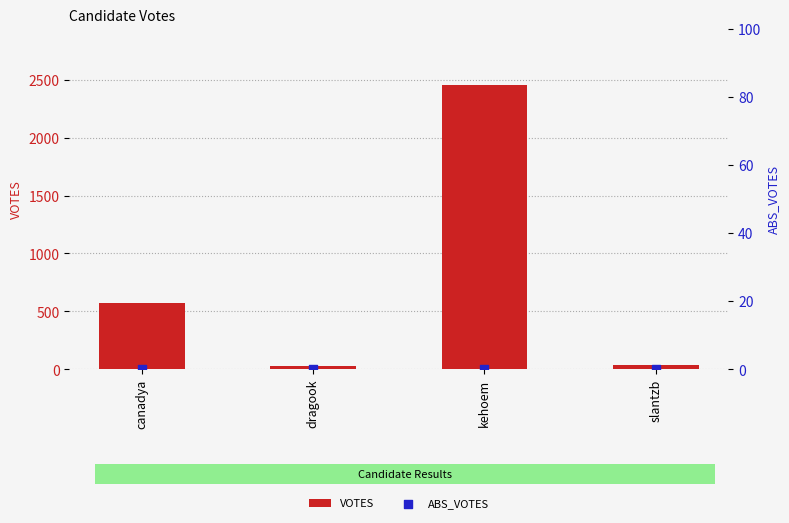

At how many categories does at least one series exceed 1985?

1